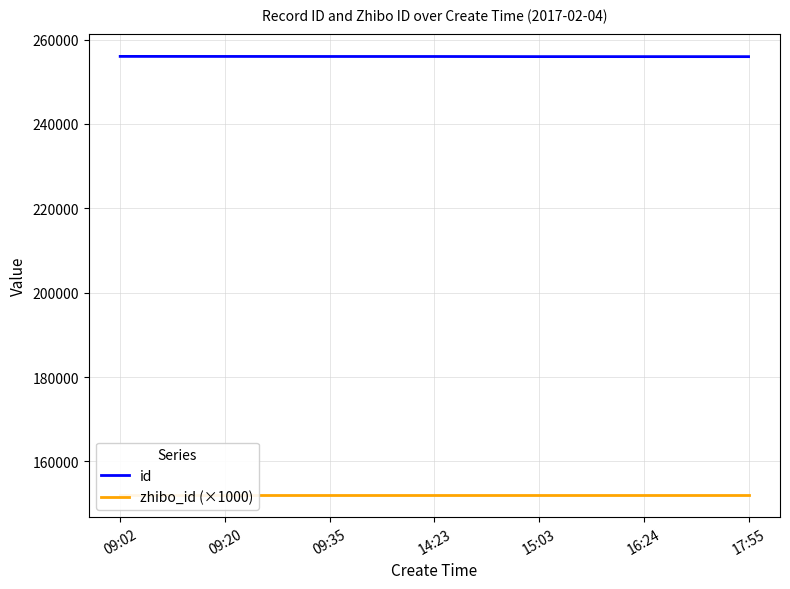

At which label is zhibo_id (×1000) closest to 152000?

09:02